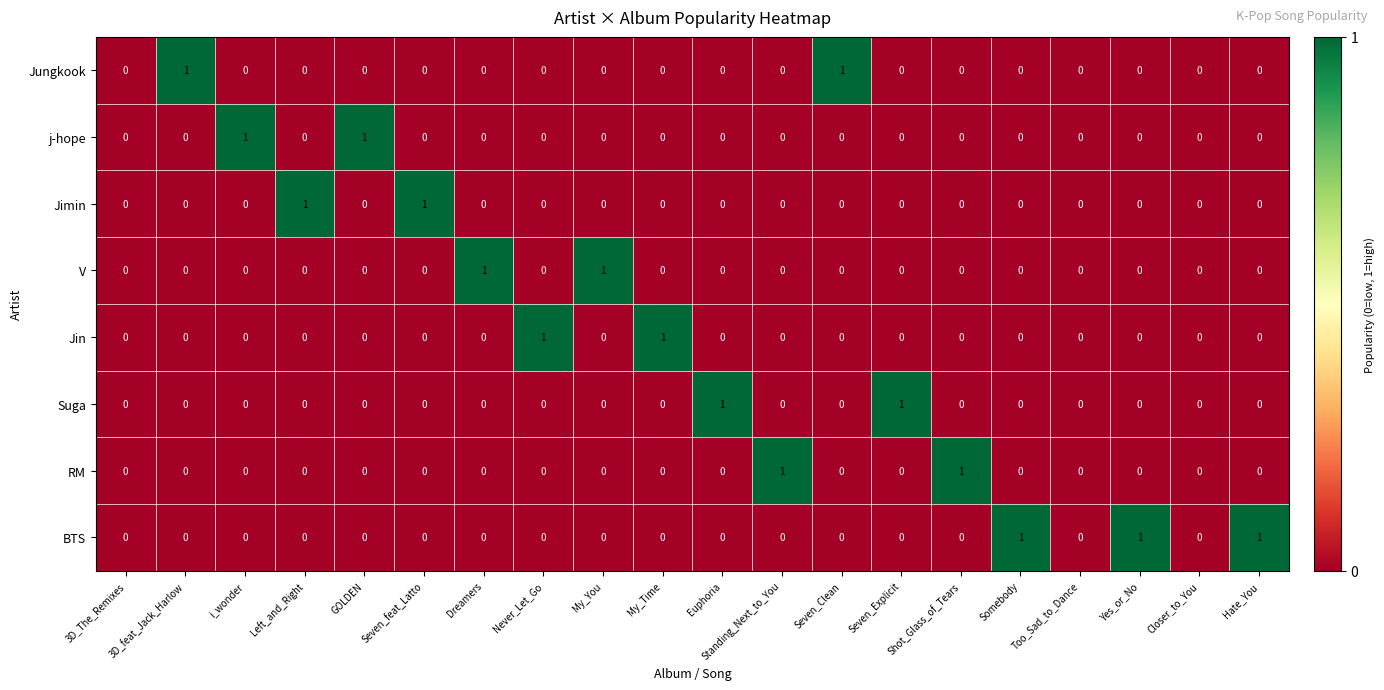

Between 3D_The_Remixes and Seven_Explicit, which series saw the biggest shift?

Suga